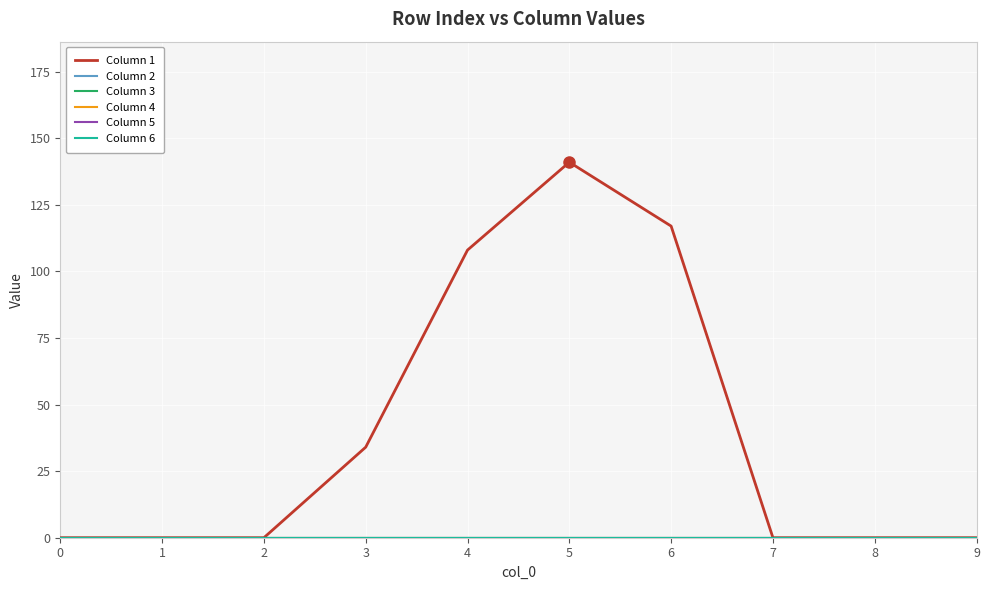

True or false: Column 1 and Column 4 intersect in this chart.

False